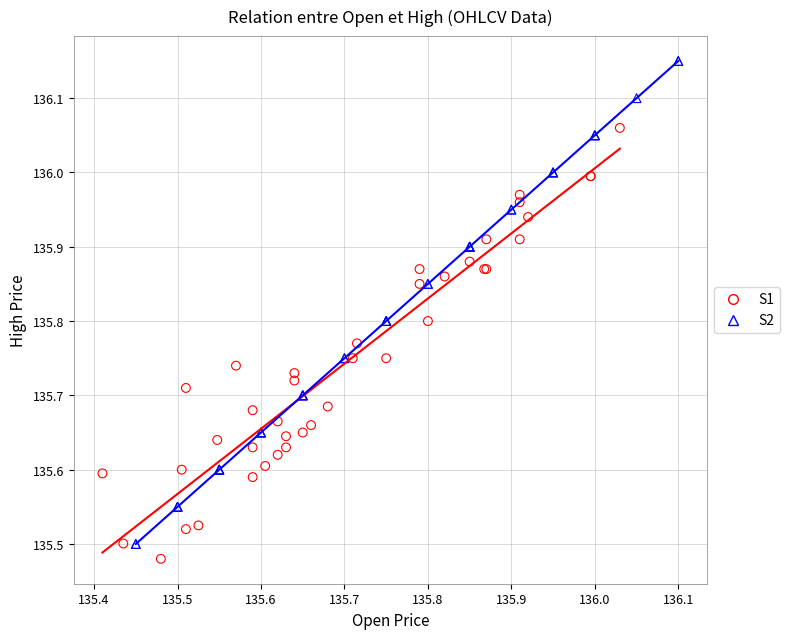

Which series has the widest spread of Y values?

S2